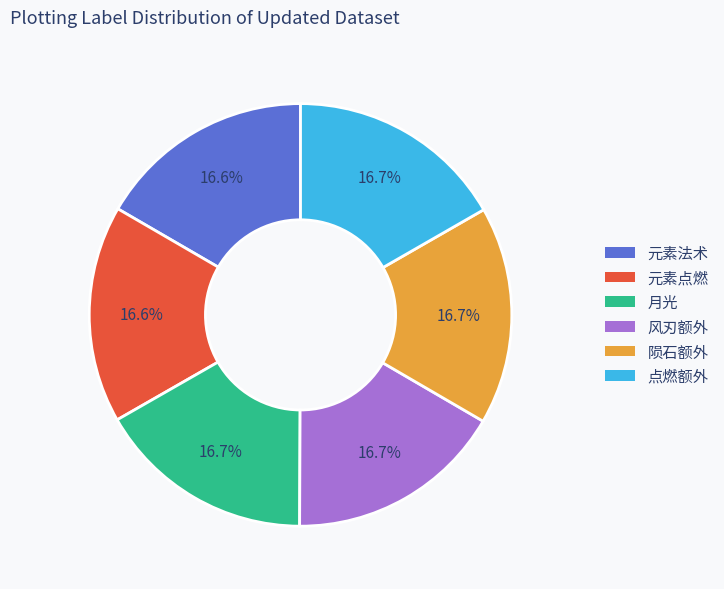

How many segments does this pie chart have?

6